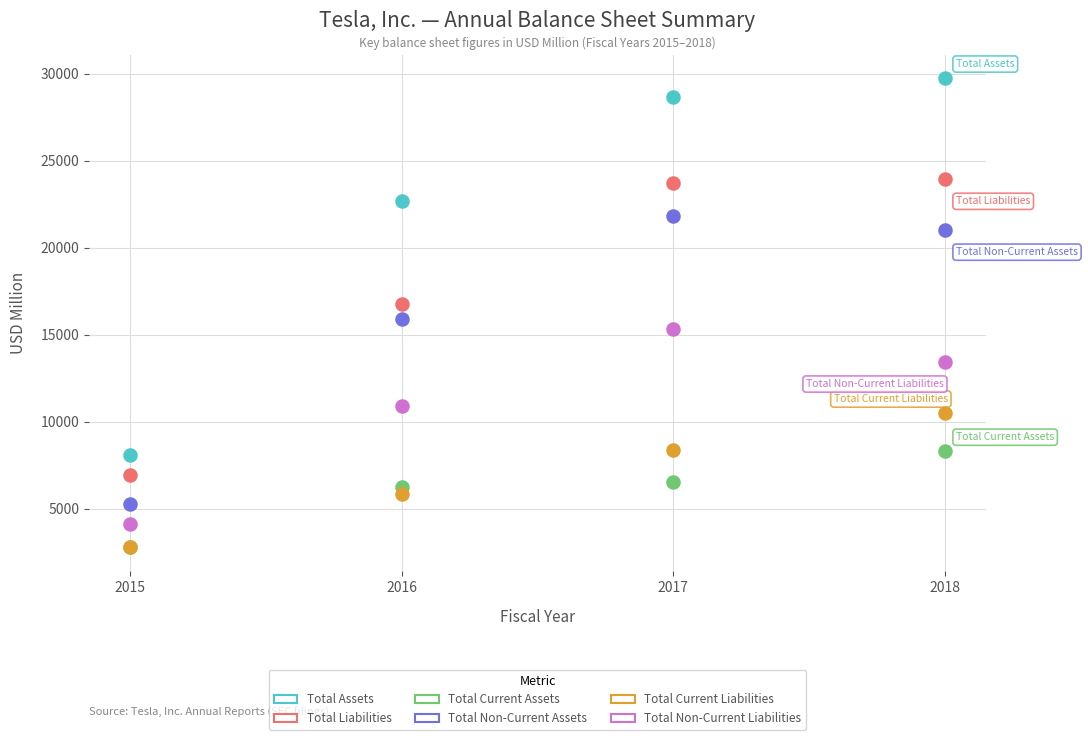

In the Total Non-Current Liabilities series, what Y value is closest to 9736?

10922